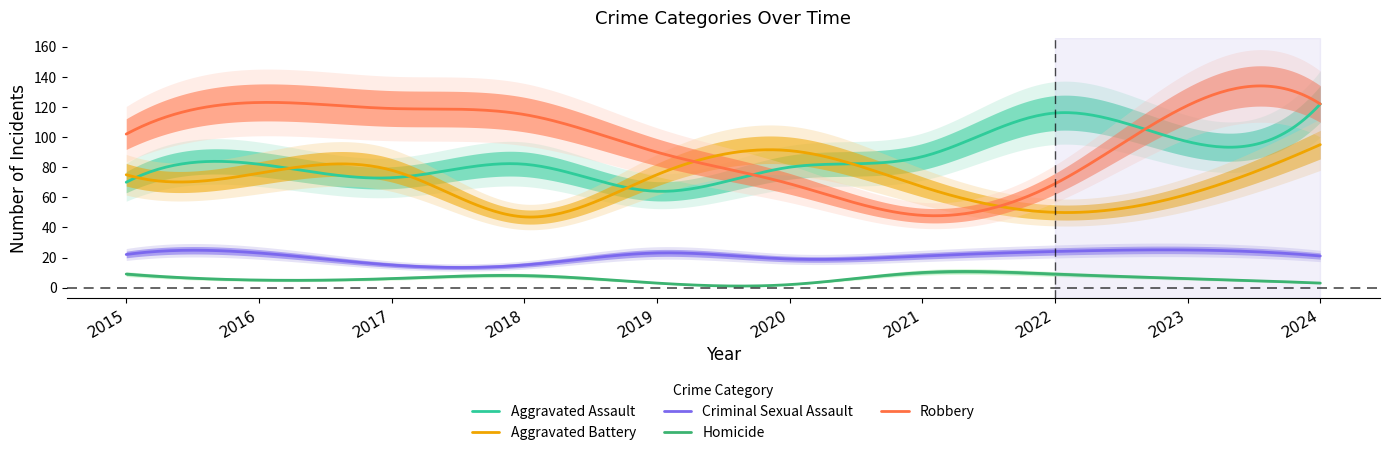

What is the value of the Homicide point at the 5th from the left?

3